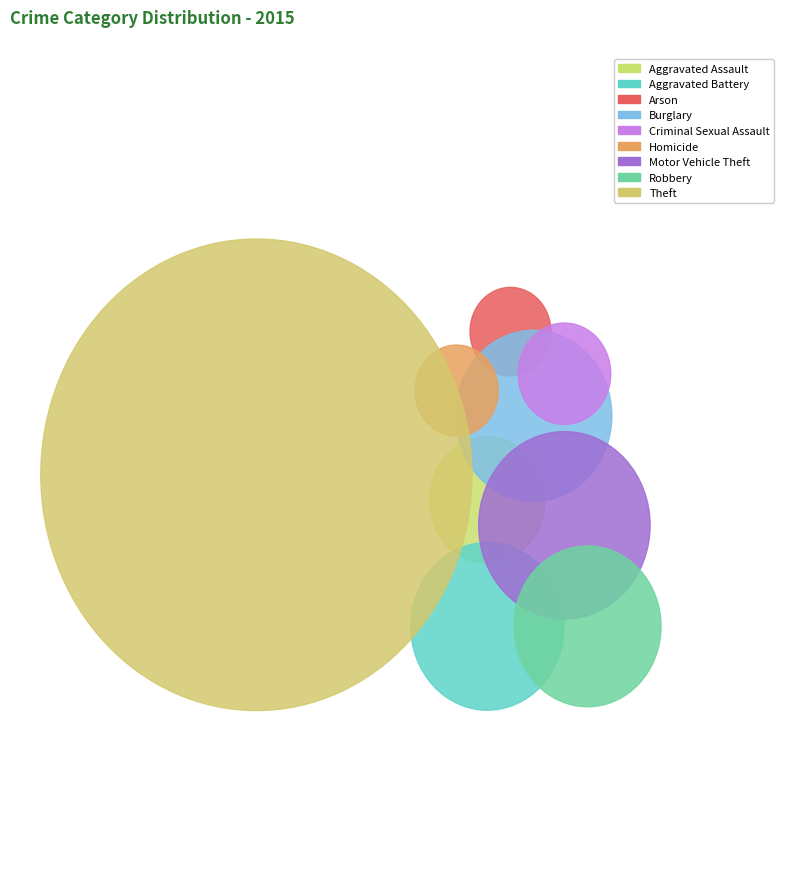

True or false: Aggravated Assault accounts for 5% of the total.

True